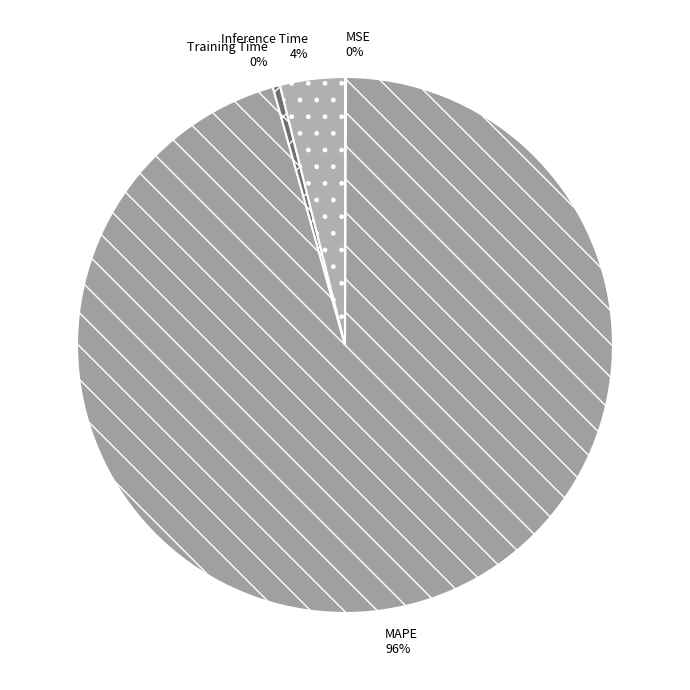

What is the largest slice in the pie chart?

MAPE